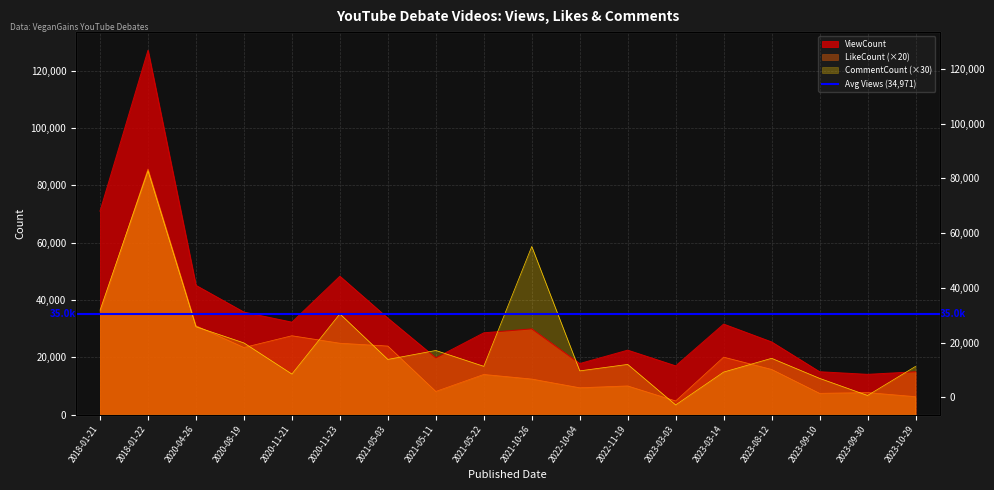

Between 2023-03-14 and 2023-08-12, which is larger?

2023-03-14